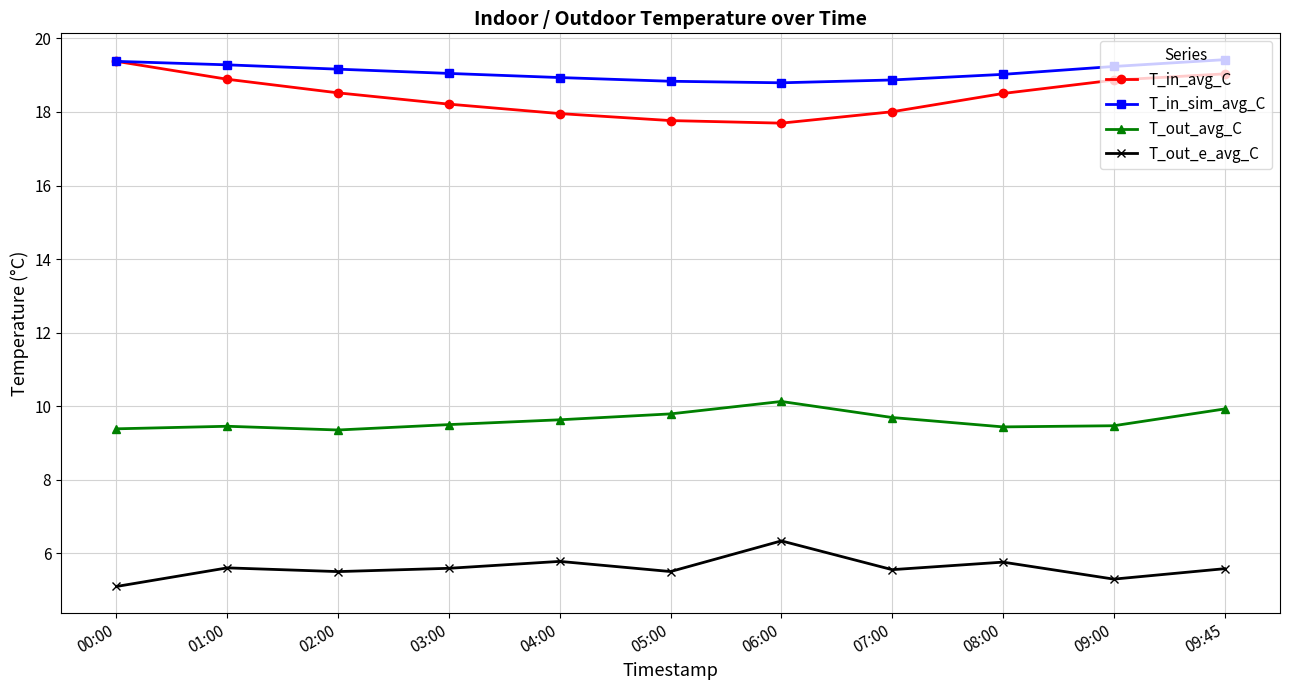

The T_in_avg_C series shows 17.7 at 06:00. True or false?

True